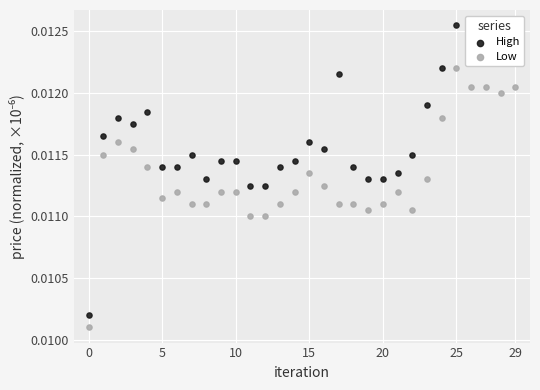

At which category is the sum across all series the highest?

25